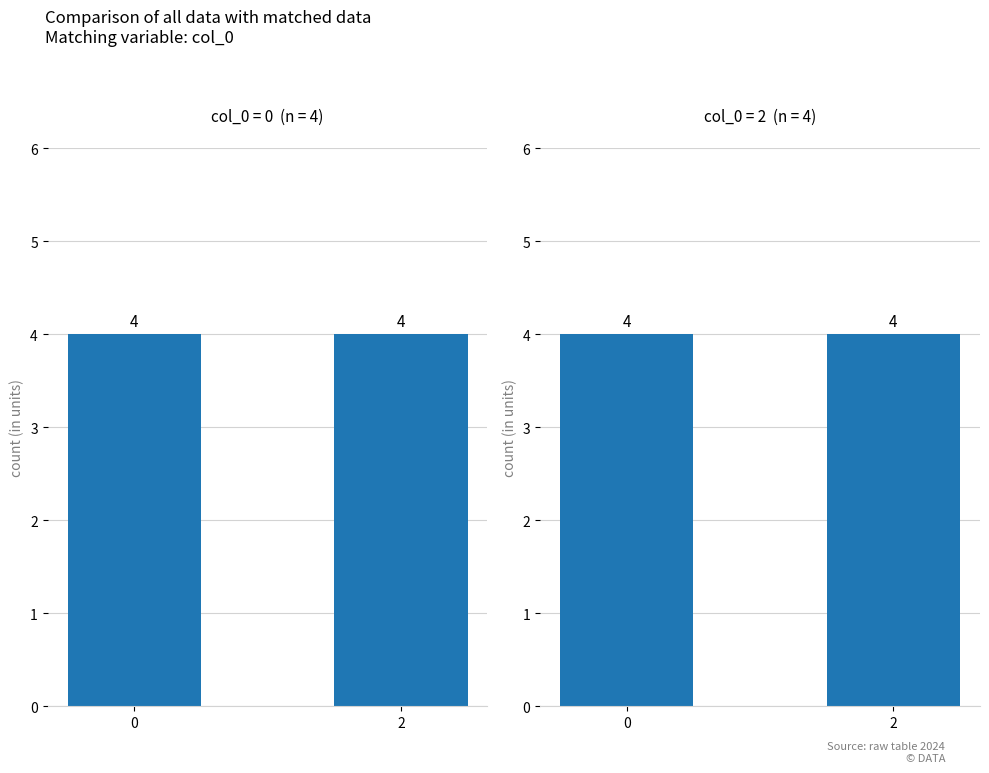

Count the values in the range 0 to 2.

8